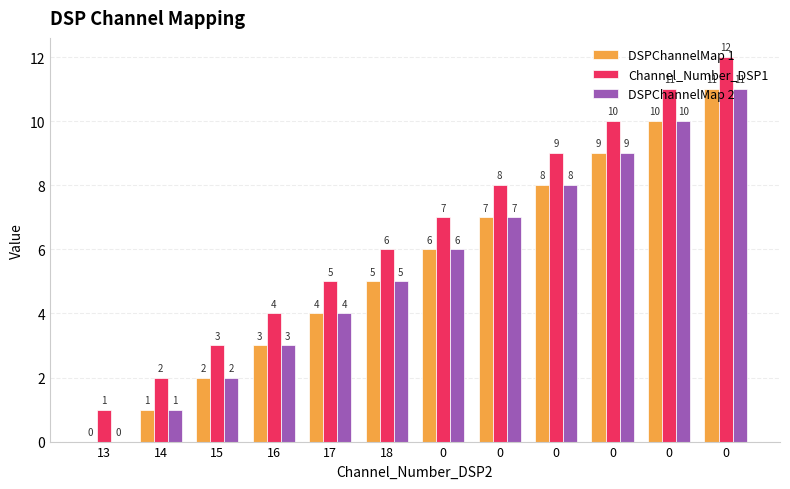

What is the sum of all DSPChannelMap 2 values?

66